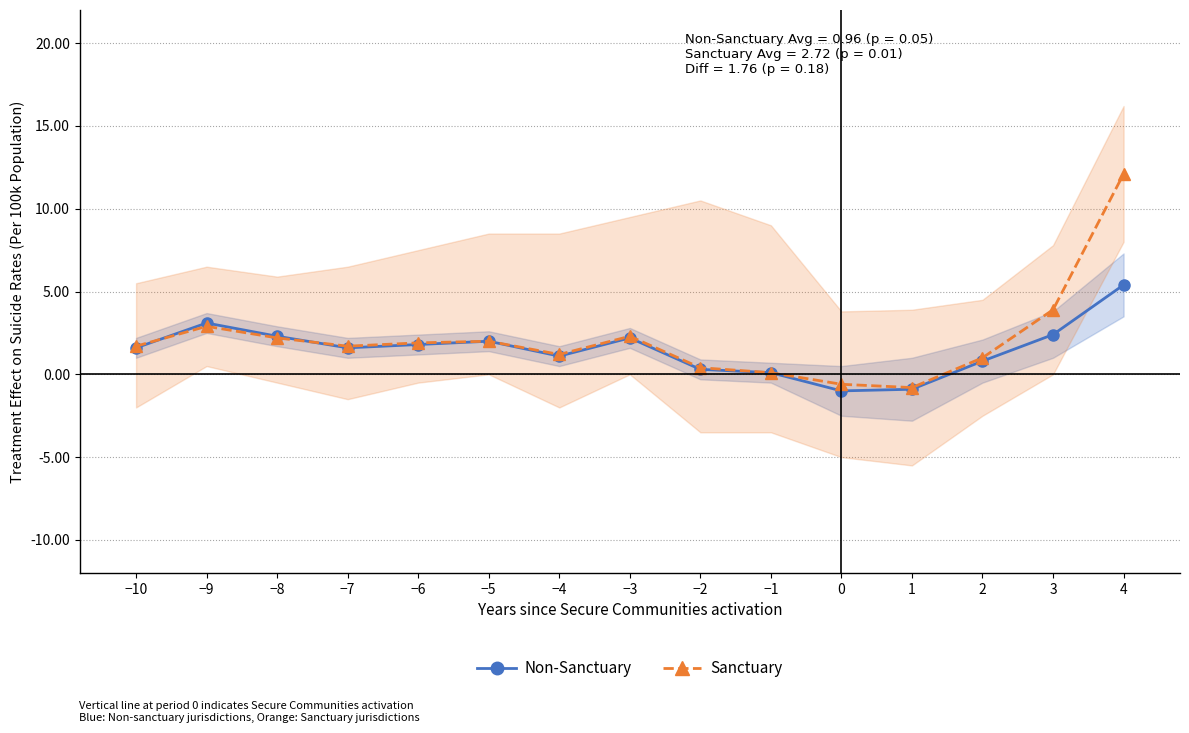

What is the smallest value displayed?

-1.0